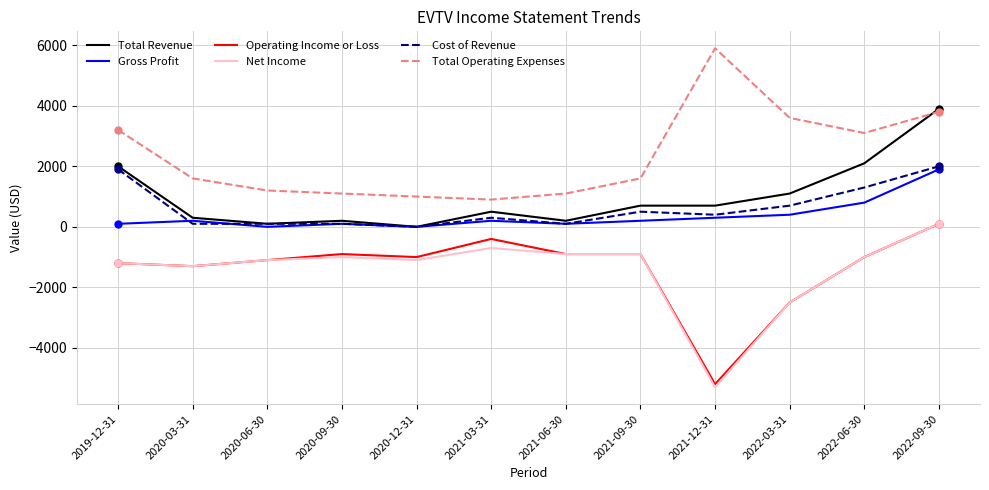

What is the spread (max minus min) of values at 2022-03-31?

6100